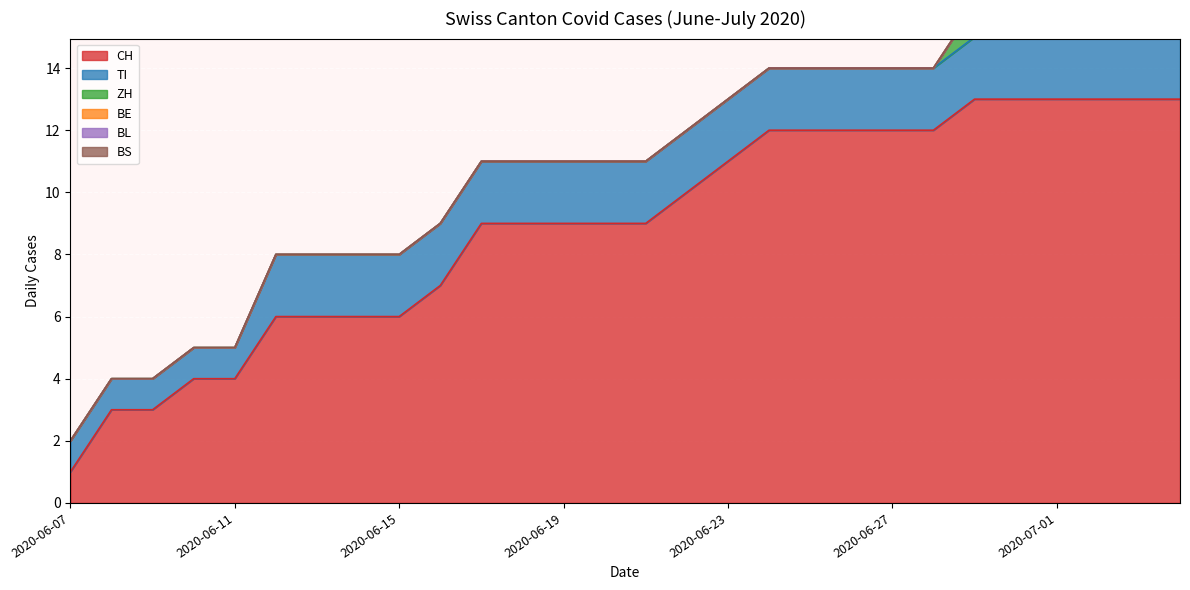

What position from the left is 2020-06-24?

18